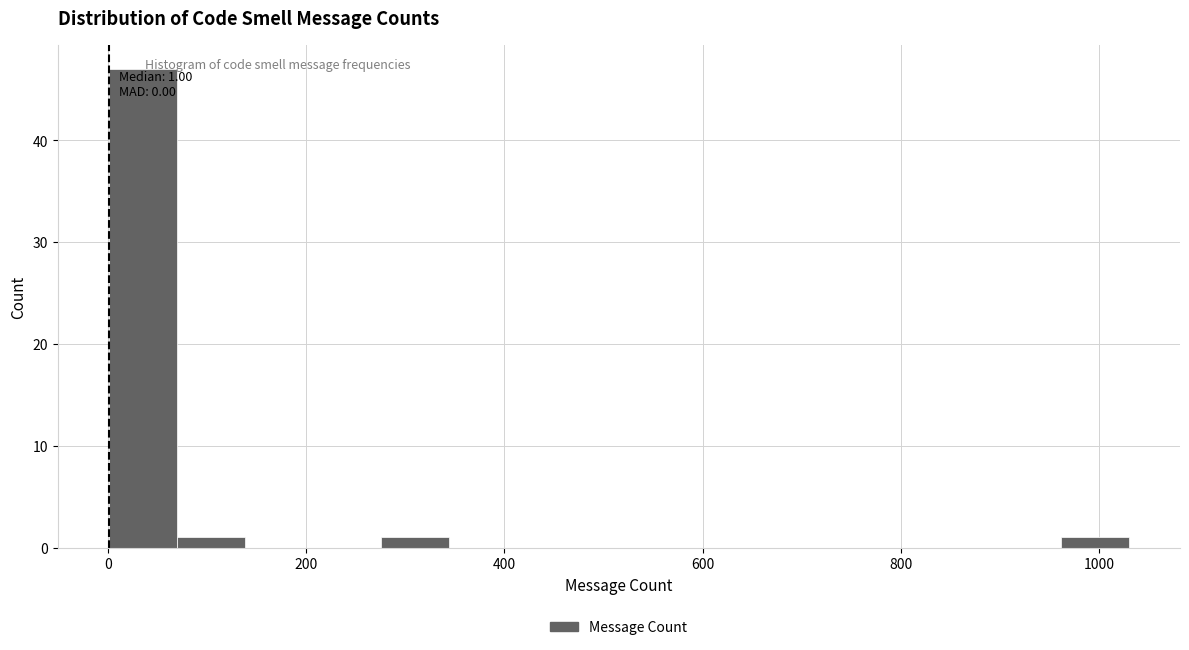

Around what value on the x-axis is the tallest bar? Give the approximate position of its centre, as read against the axis.

40